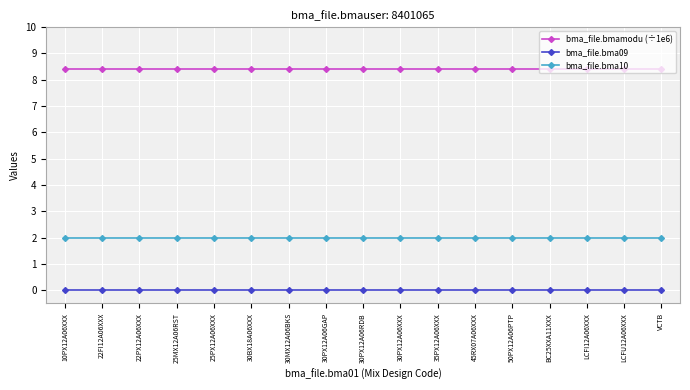

Is this an area chart (filled region under the line)?

No